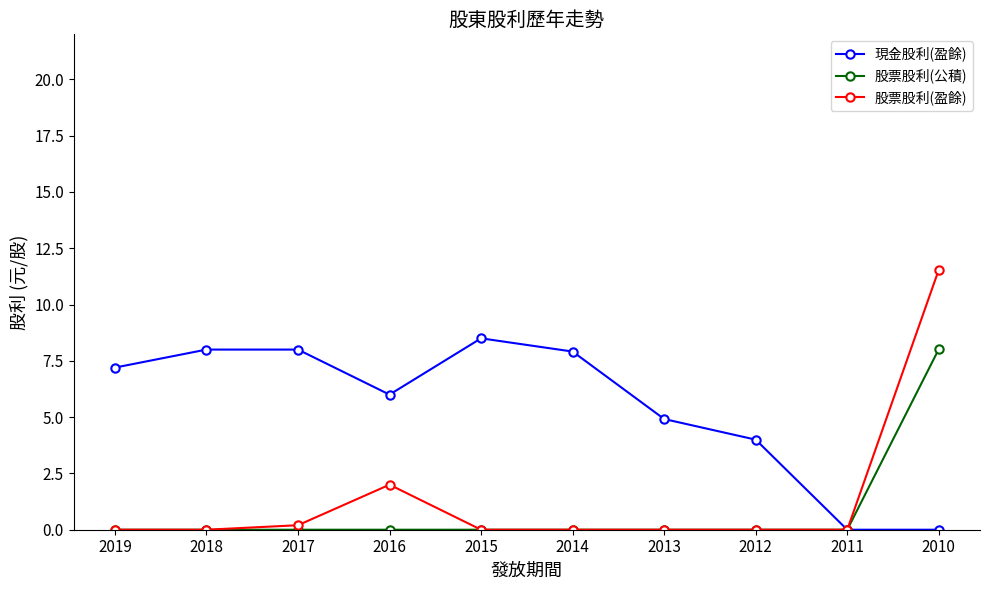

What is the difference between the second highest and minimum values in the 股票股利(盈餘) series?

2.0